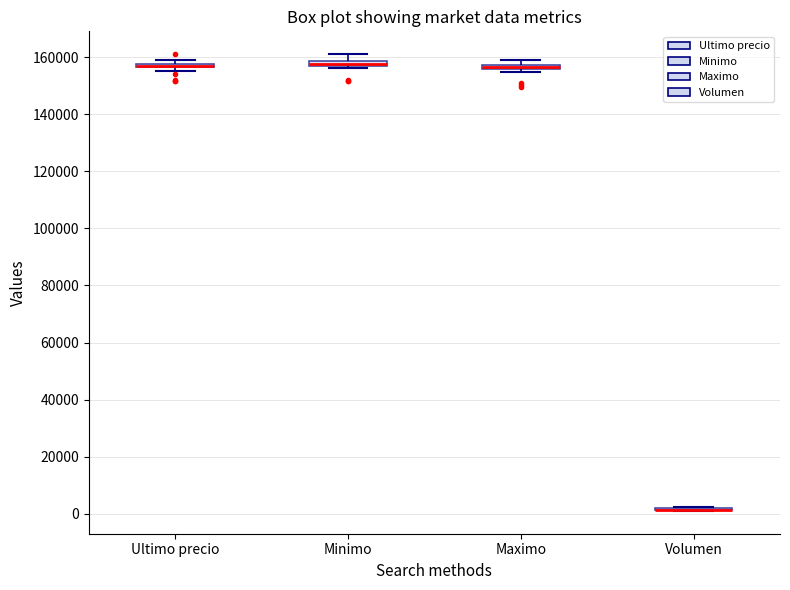

Where does the upper whisker of the box for Minimo end on the y-axis? The values are not printed on the chart, so give them approximately, as read against the axis.

162000